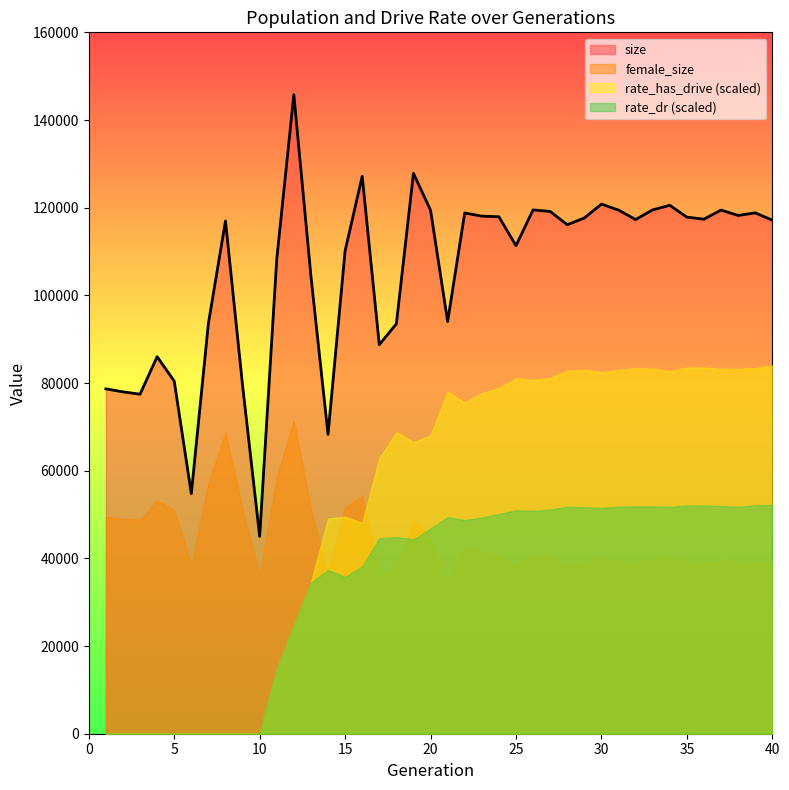

After their last crossing, which series has the higher values: rate_dr (scaled) or female_size?

rate_dr (scaled)